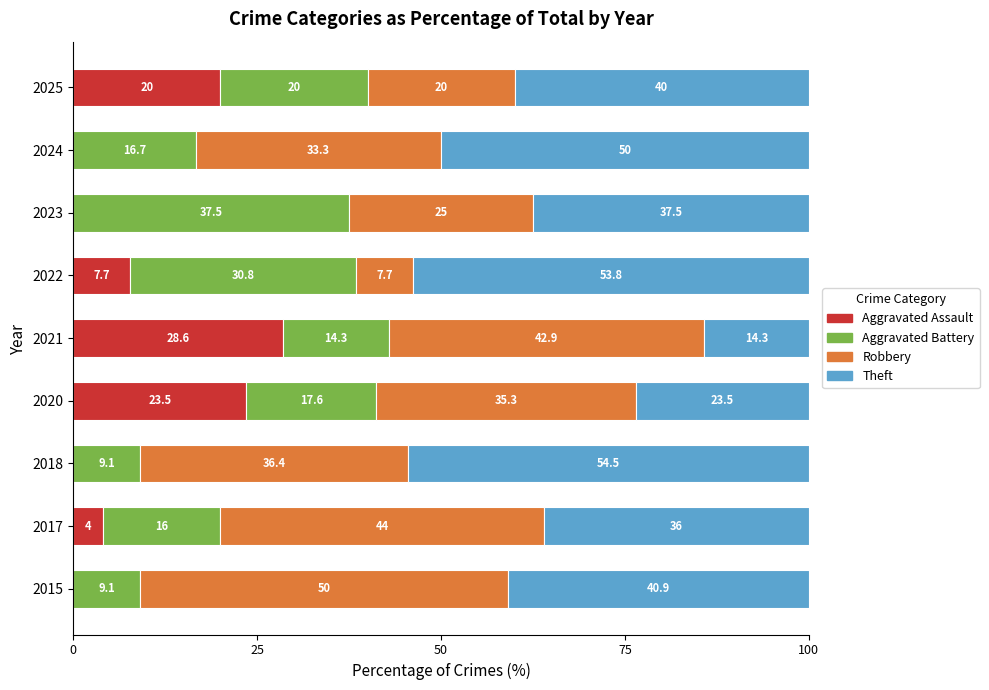

At which label is Aggravated Assault closest to 14?

2025